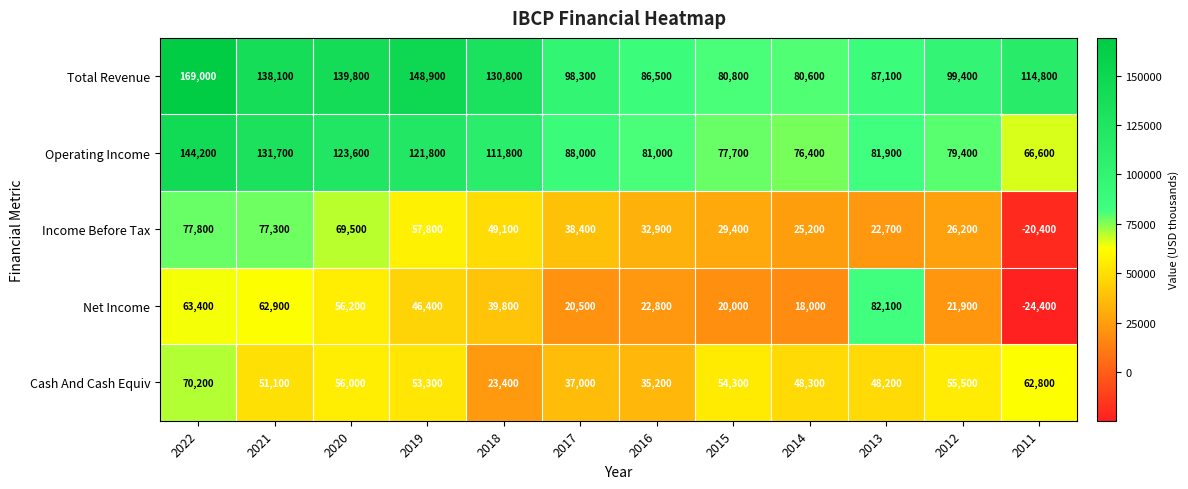

Which category has the highest value across all series?

2022